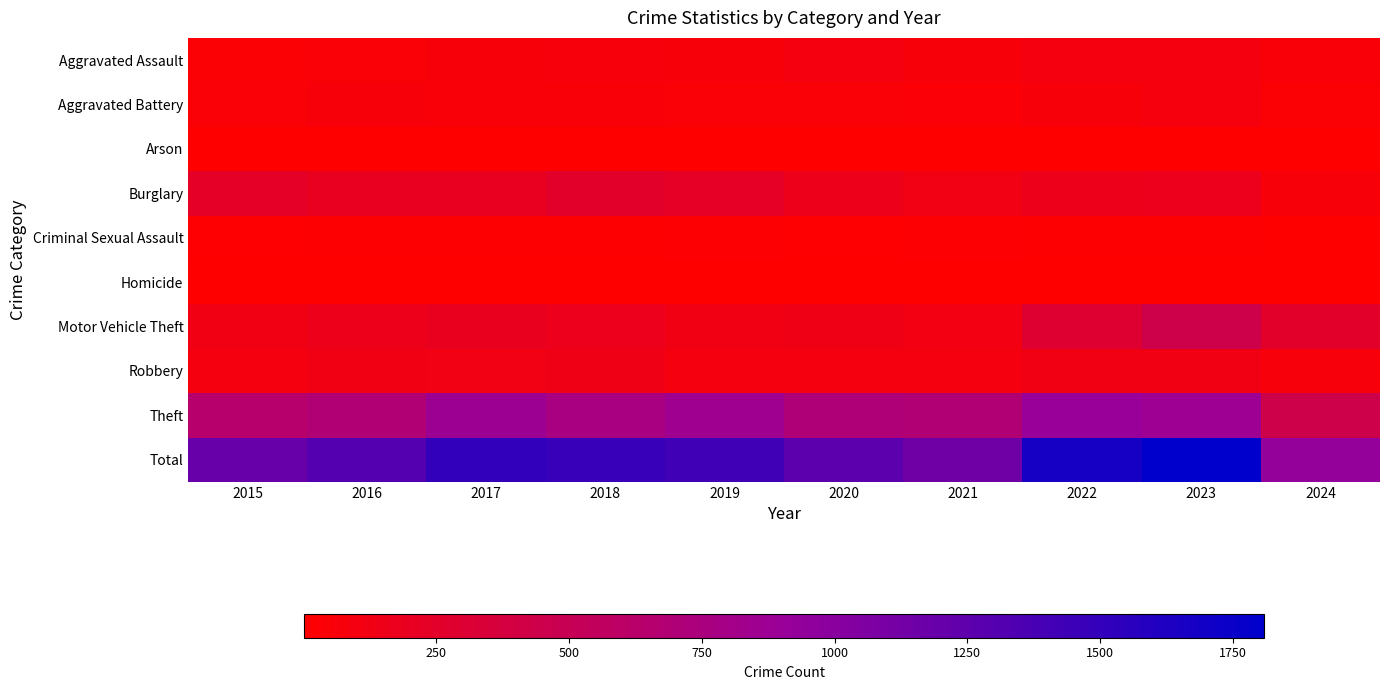

Which label corresponds to the smallest value in the chart?

2017